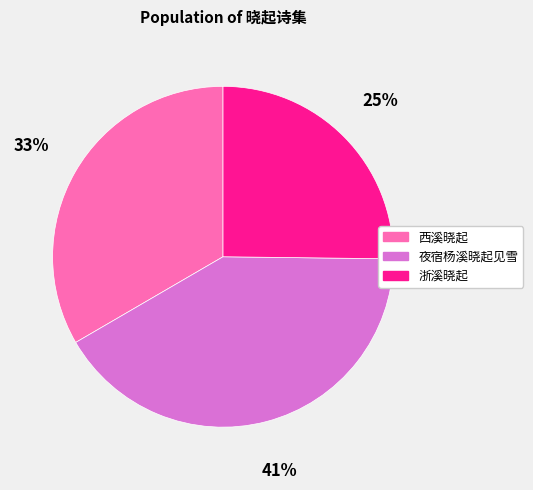

What percentage is the 浙溪晓起 slice, to the nearest percent?

25%